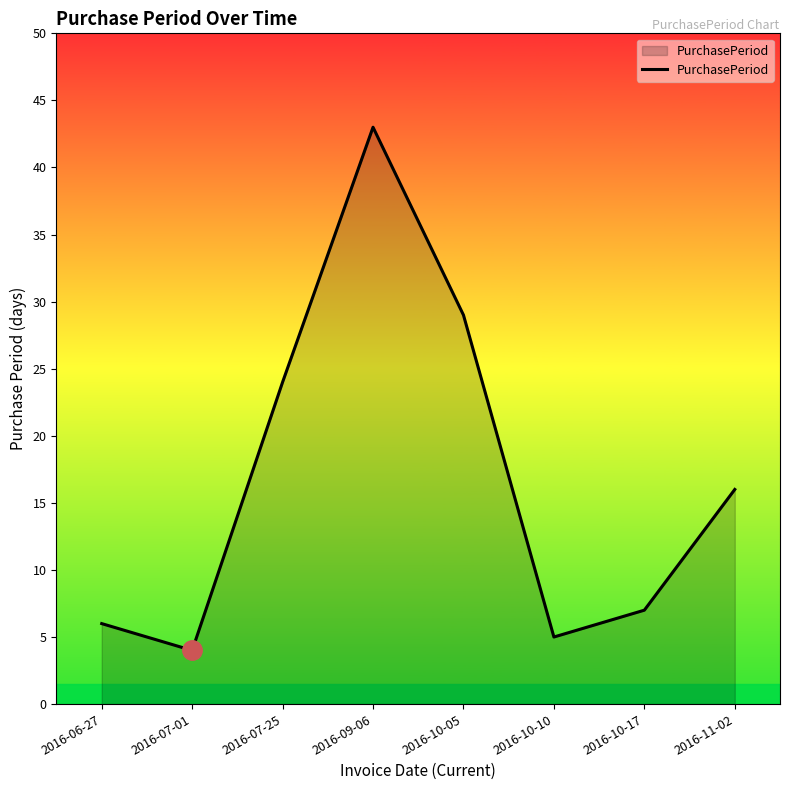

At which category does the chart reach its minimum across all series?

2016-07-01